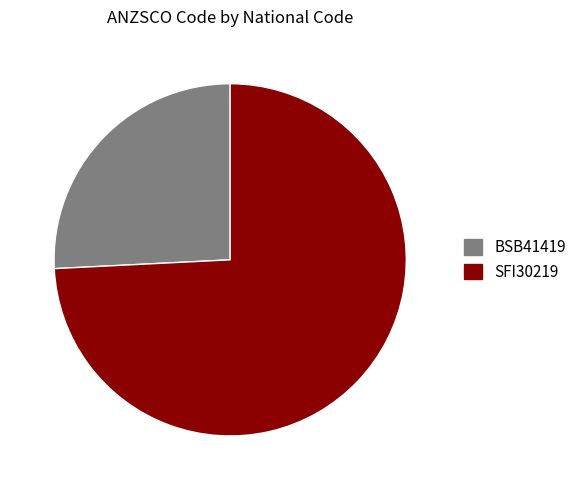

Combined, do SFI30219 and BSB41419 account for over 50%?

Yes